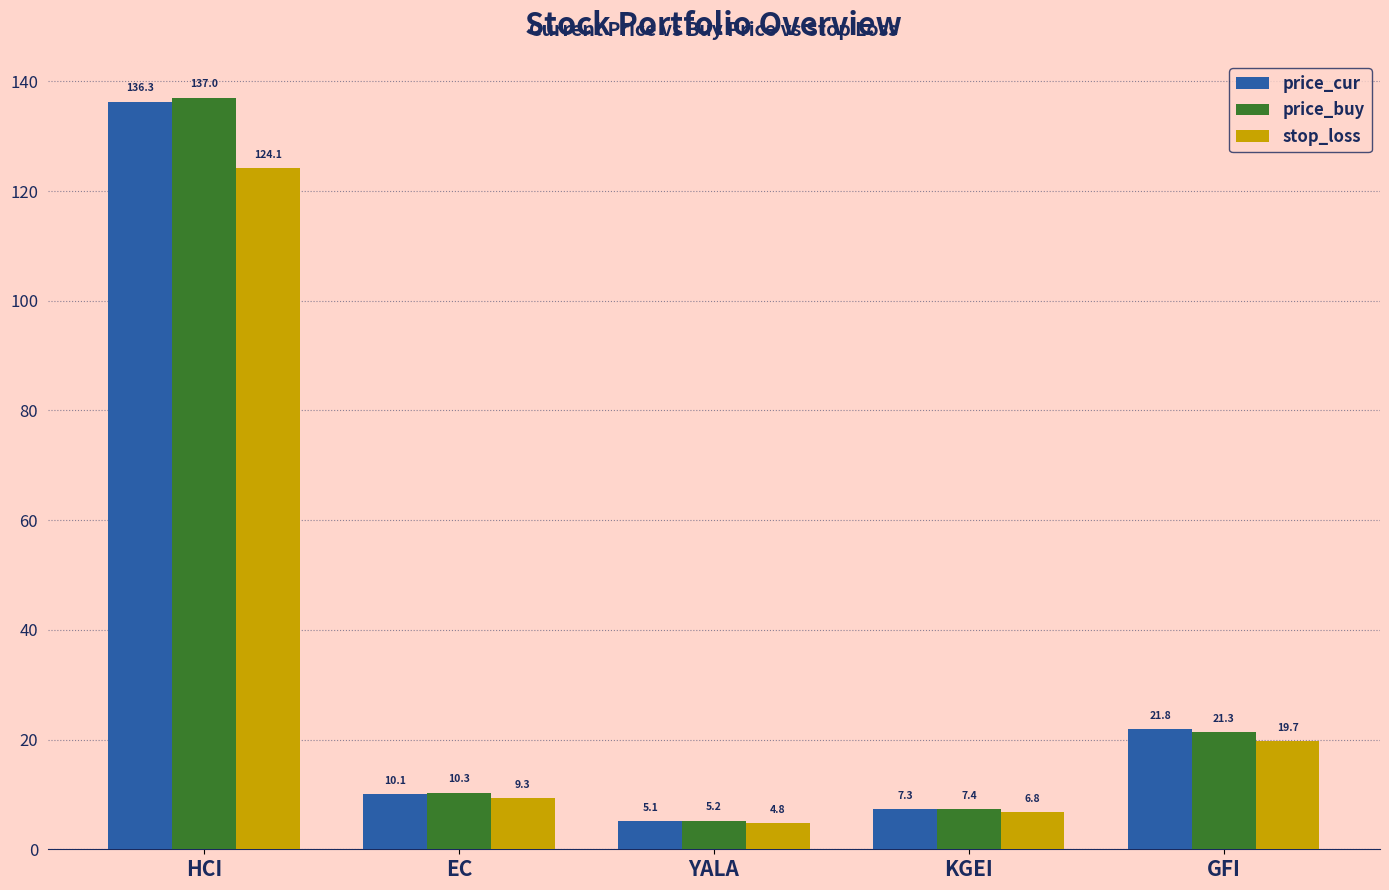

What is the lowest value of the price_buy series?

5.2